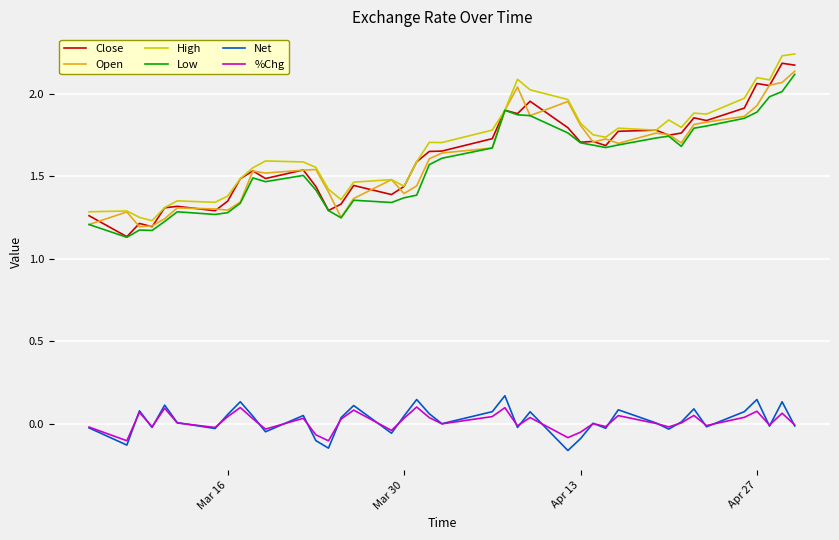

In Open, how many points are higher than both neighbors (excluding endpoints)?

9